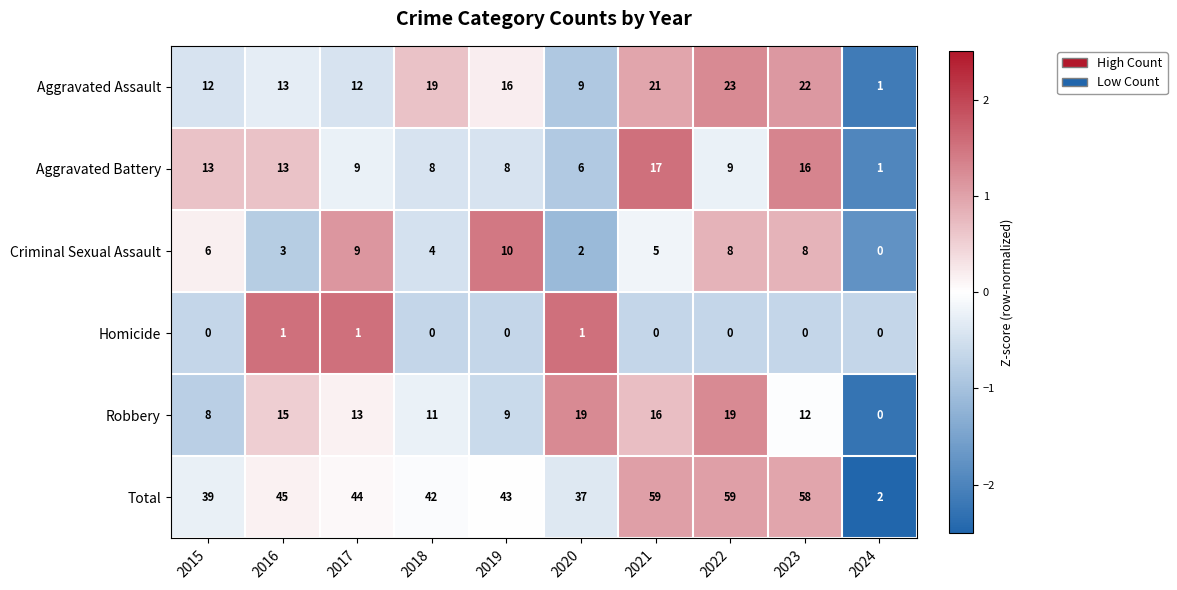

Where does the Robbery series first go above 13?

2016